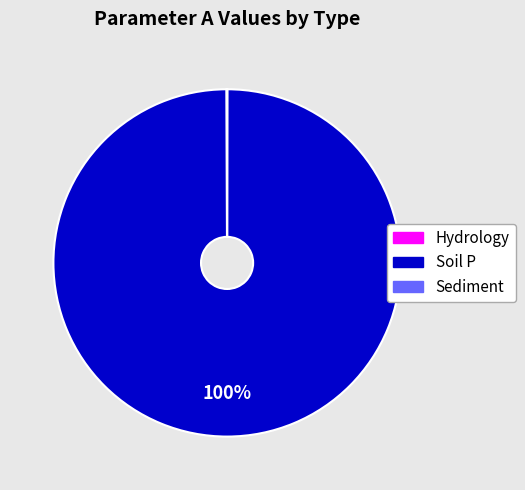

The Soil P slice represents 92% of the pie. True or false?

False